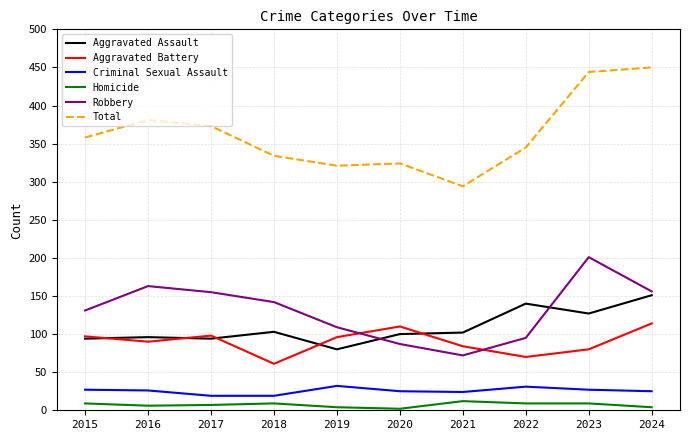

Which series changed the most between 2016 and 2020?

Robbery